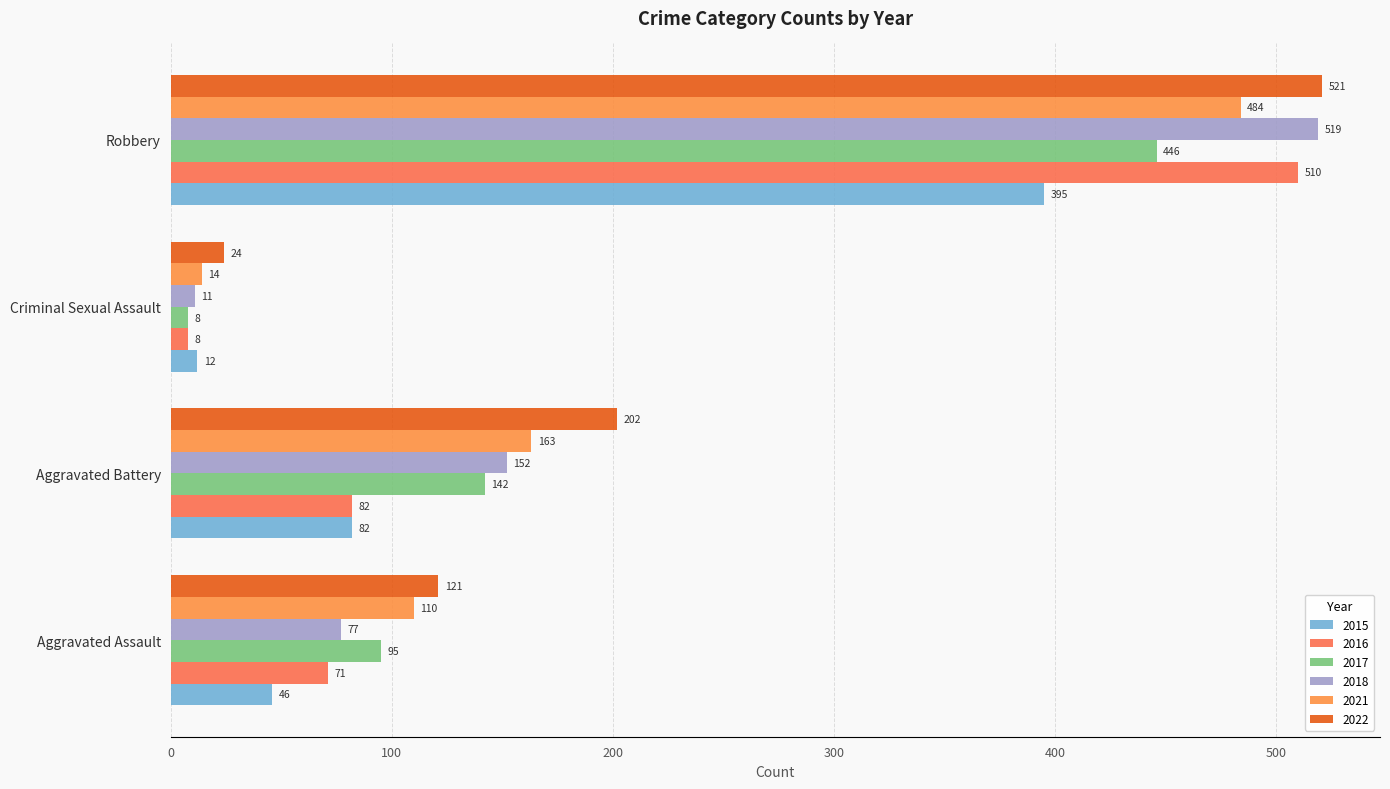

At how many categories does at least one series exceed 237?

1